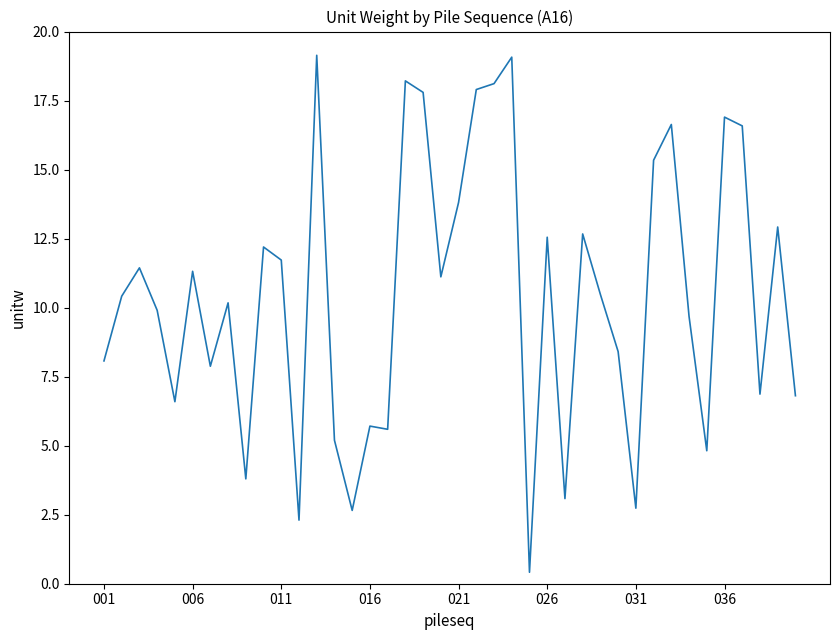

What is the maximum value shown in the chart?

19.1